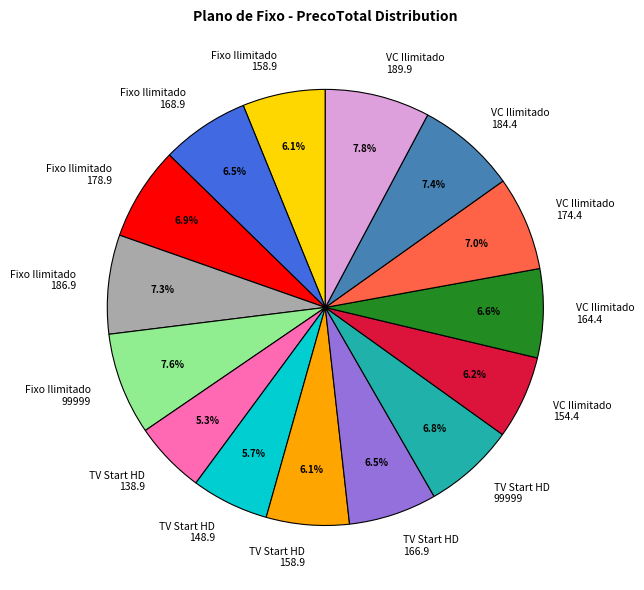

What is the total percentage of VC Ilimitado 184.4 and TV Start HD 158.9?

13.5%